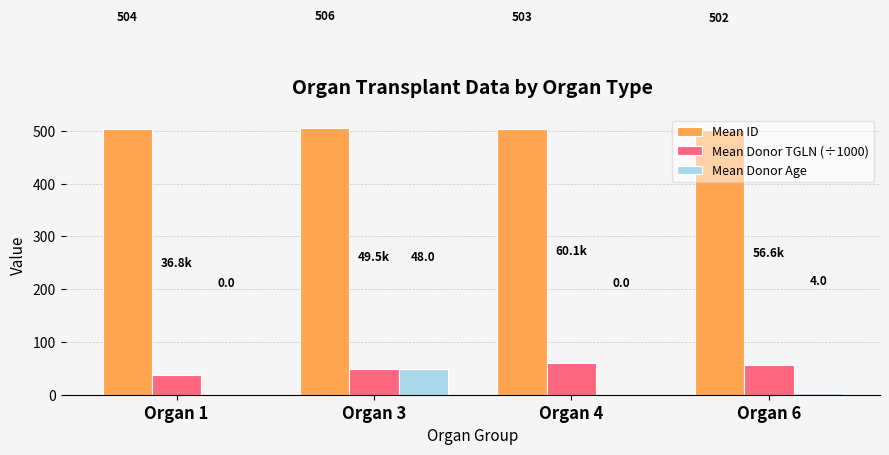

What is the maximum value shown in the chart?

505.5